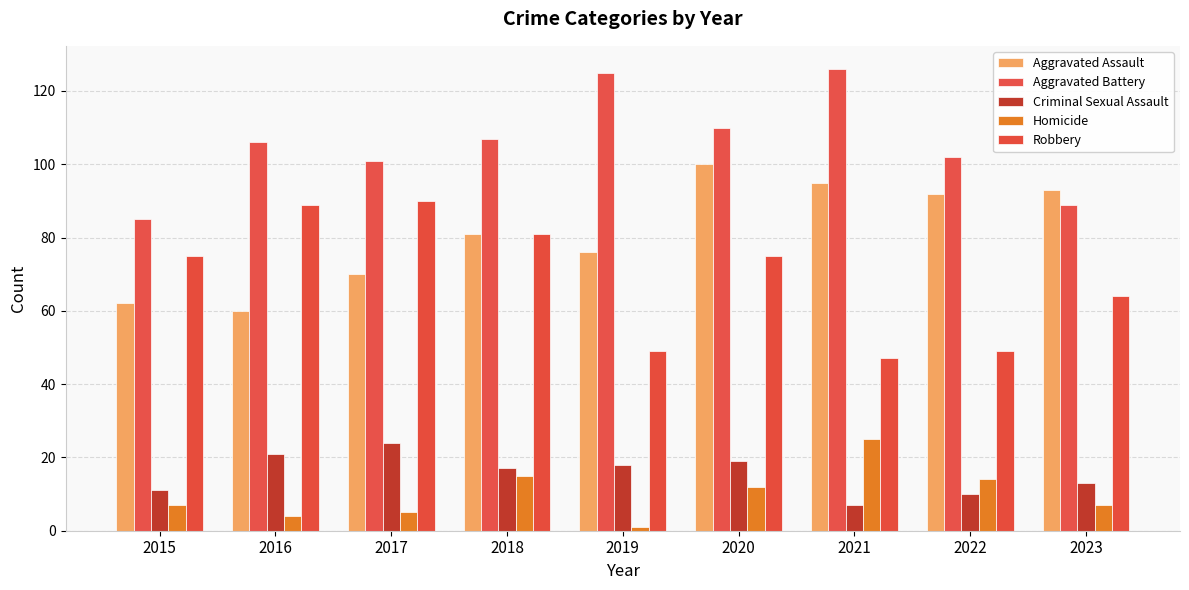

At which category is the sum across all series the highest?

2020